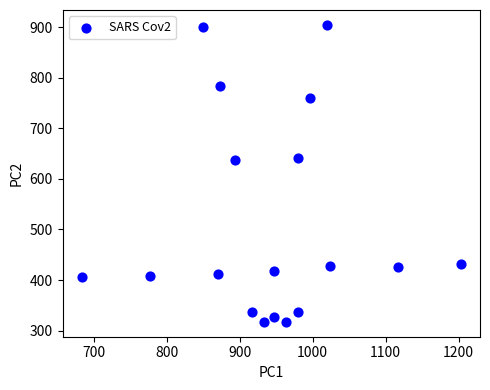

What is the range of X values (max minus min)?

520.0